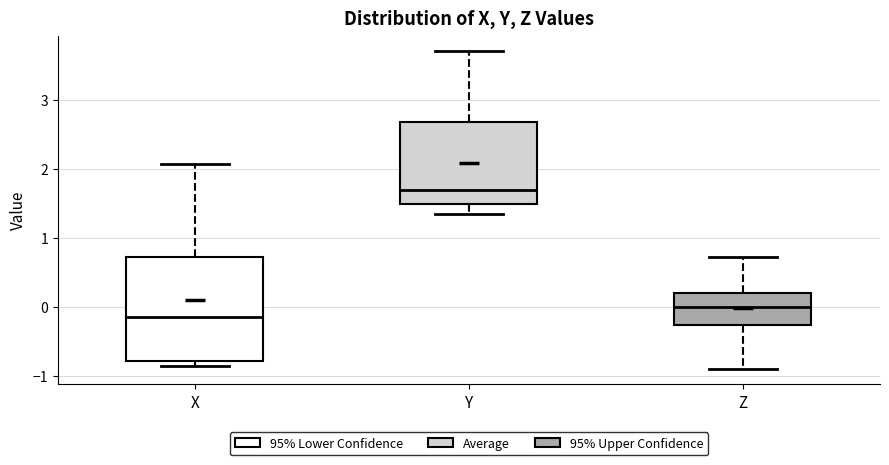

Reading left to right, read every box against the y-axis: the position of its median line, the range the box covers, and the ends of its whiskers. The values are not printed on the chart, so give them approximately, as read against the axis.

X: median -0.1, box -0.8 to 0.7, whiskers -0.9 to 2.1
Y: median 1.7, box 1.5 to 2.7, whiskers 1.3 to 3.7
Z: median 0.0, box -0.3 to 0.2, whiskers -0.9 to 0.7